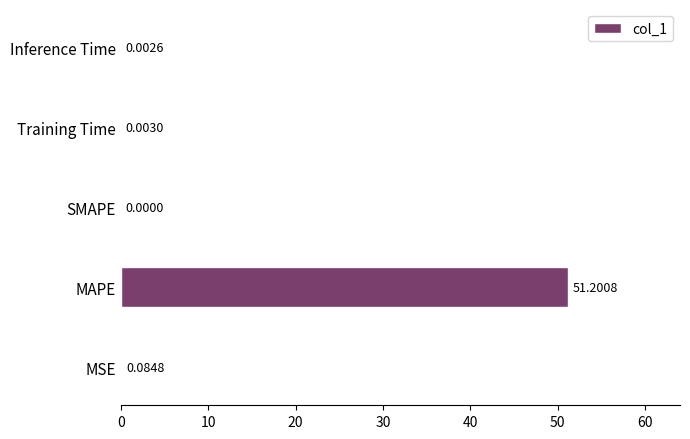

Where is the data nearest to the value 25?

MSE